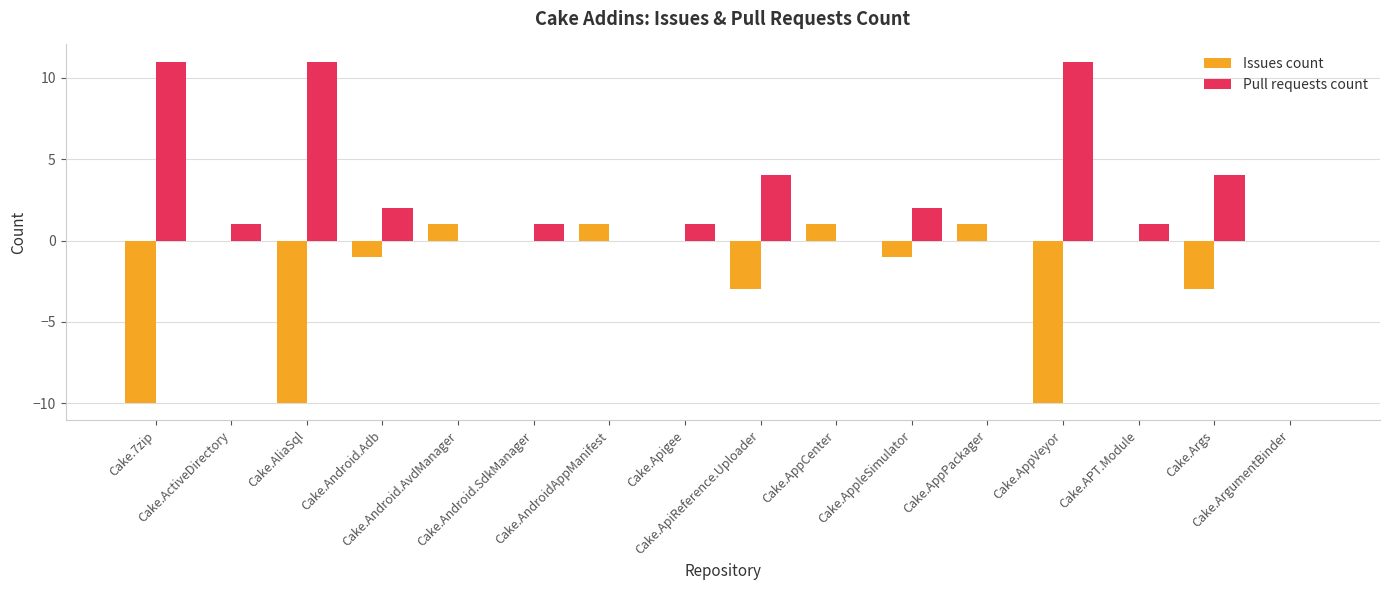

What is the greatest value displayed?

11